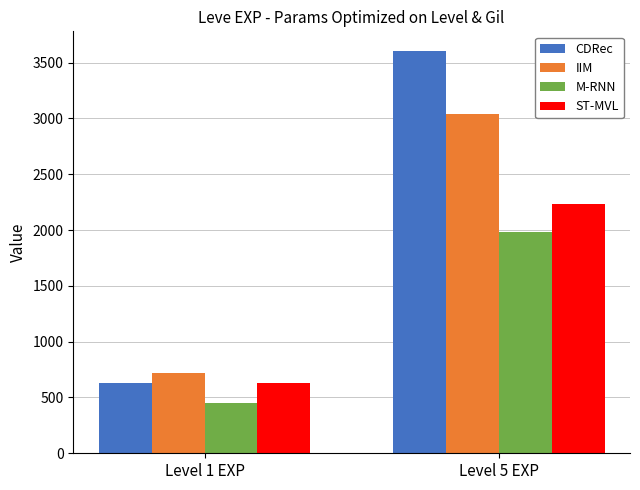

Which series changed the most between Level 1 EXP and Level 5 EXP?

CDRec